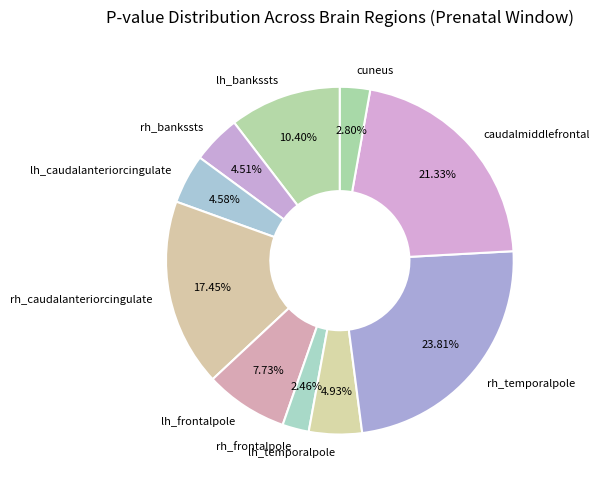

To the nearest percent, what is the combined percentage of caudalmiddlefrontal and lh_caudalanteriorcingulate?

26%